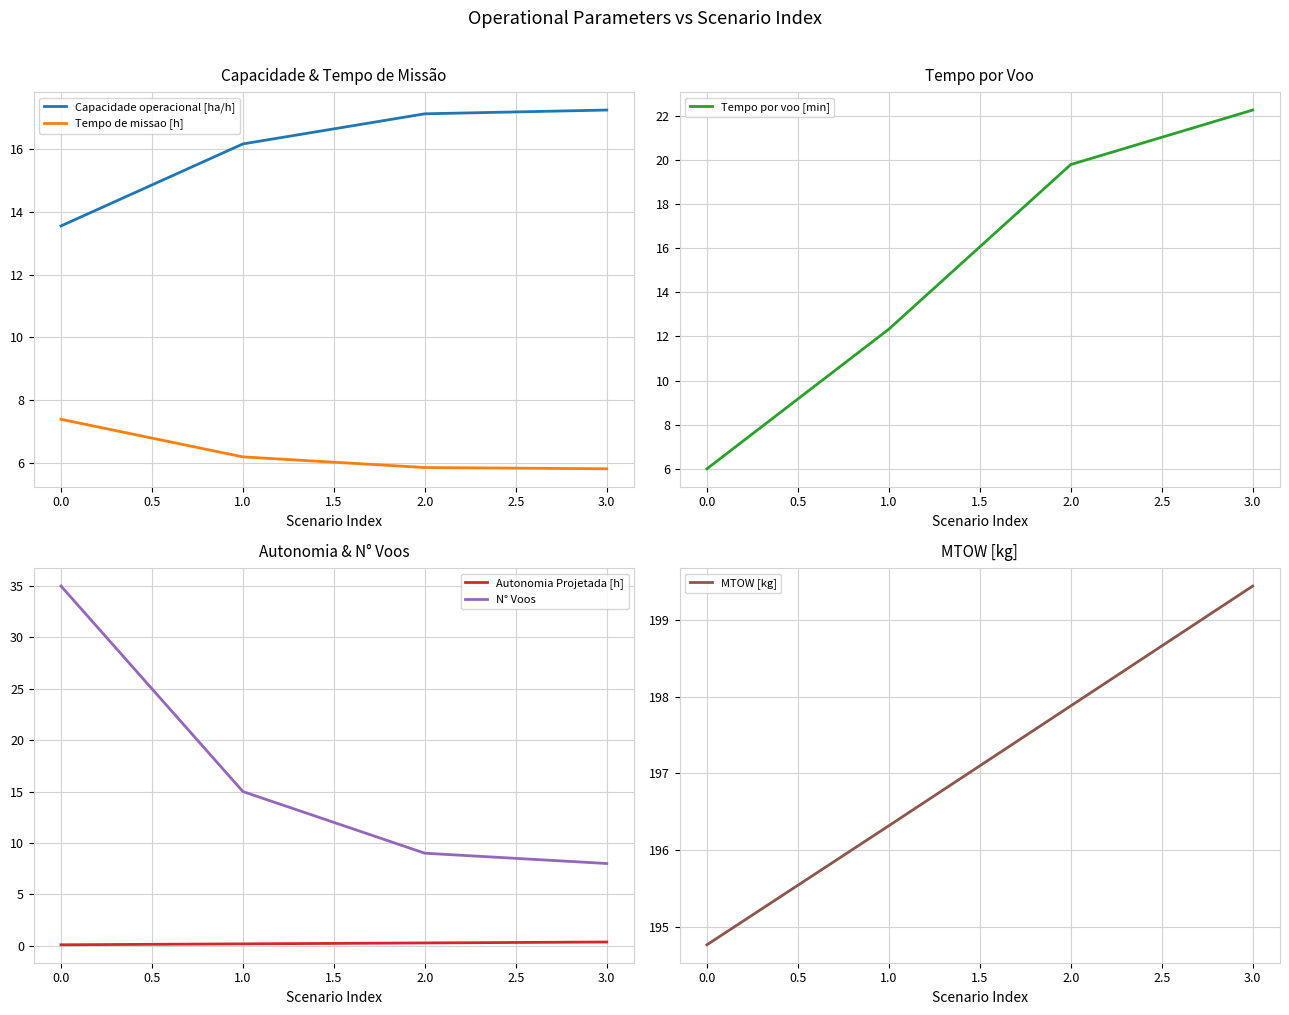

What is the sum of all Tempo por voo [min] values?

60.4